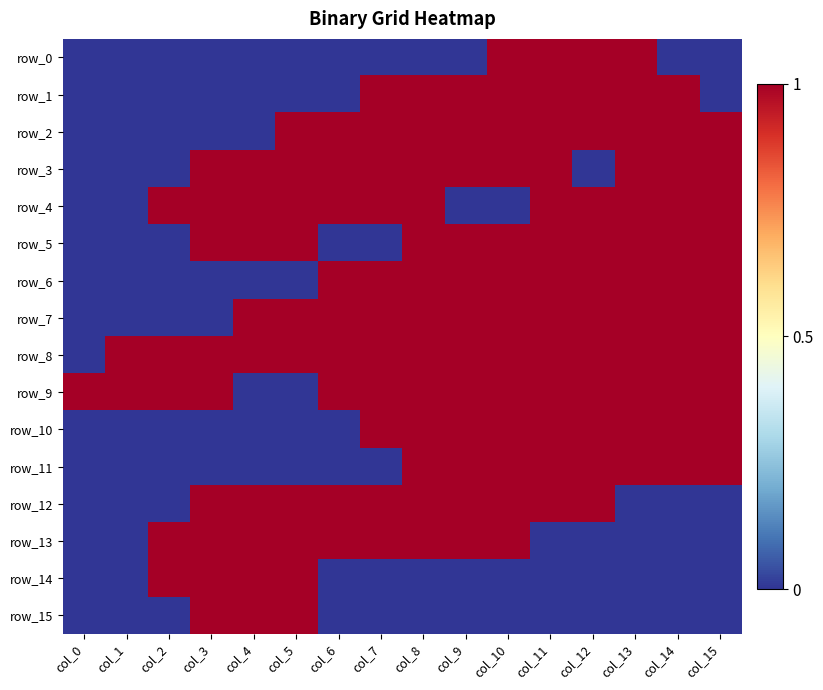

How many data points does each series have?

16